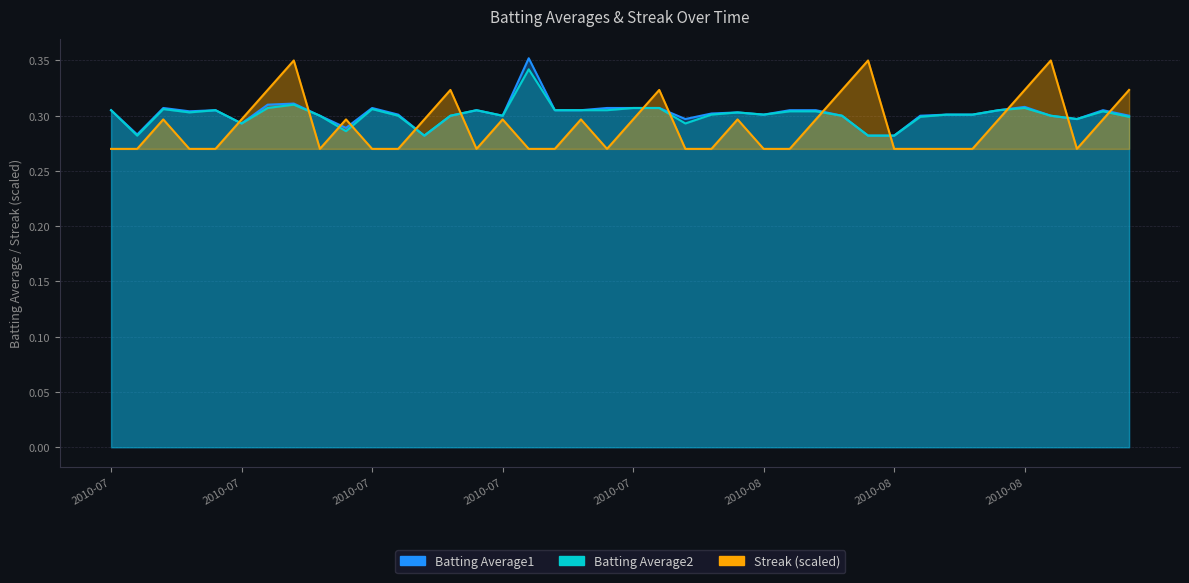

Where is the first local maximum for Streak?

2010-07-09